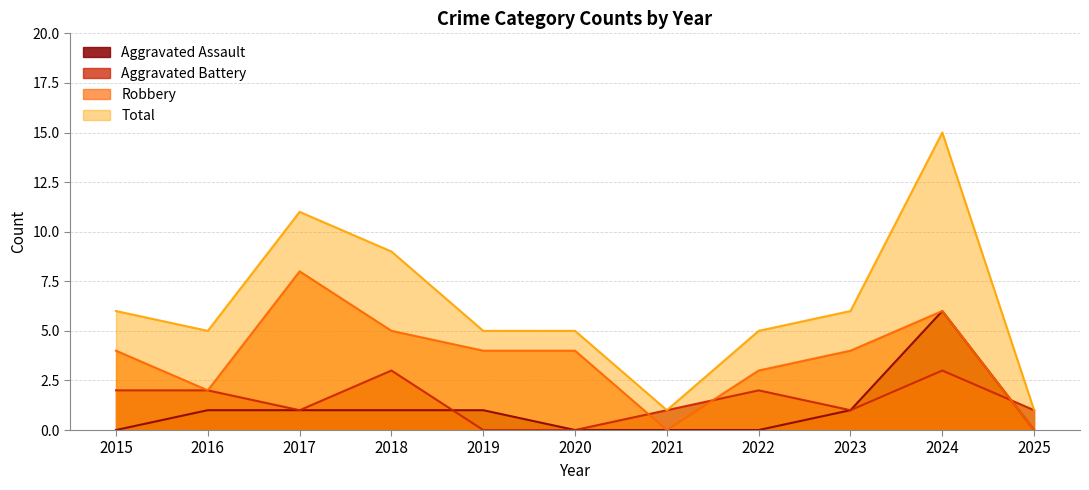

At which label is Aggravated Battery closest to 1?

2017